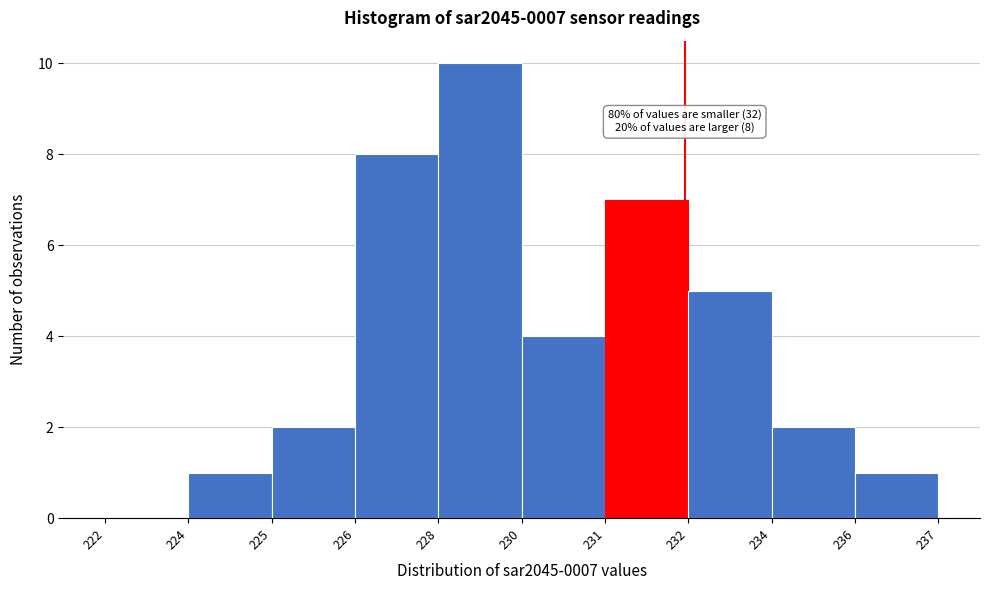

Reading left to right, transcribe all the data shown in this chart.

222=0	224=1	225=2	226=8	228=10	230=4	231=7	232=5	234=2	236=1